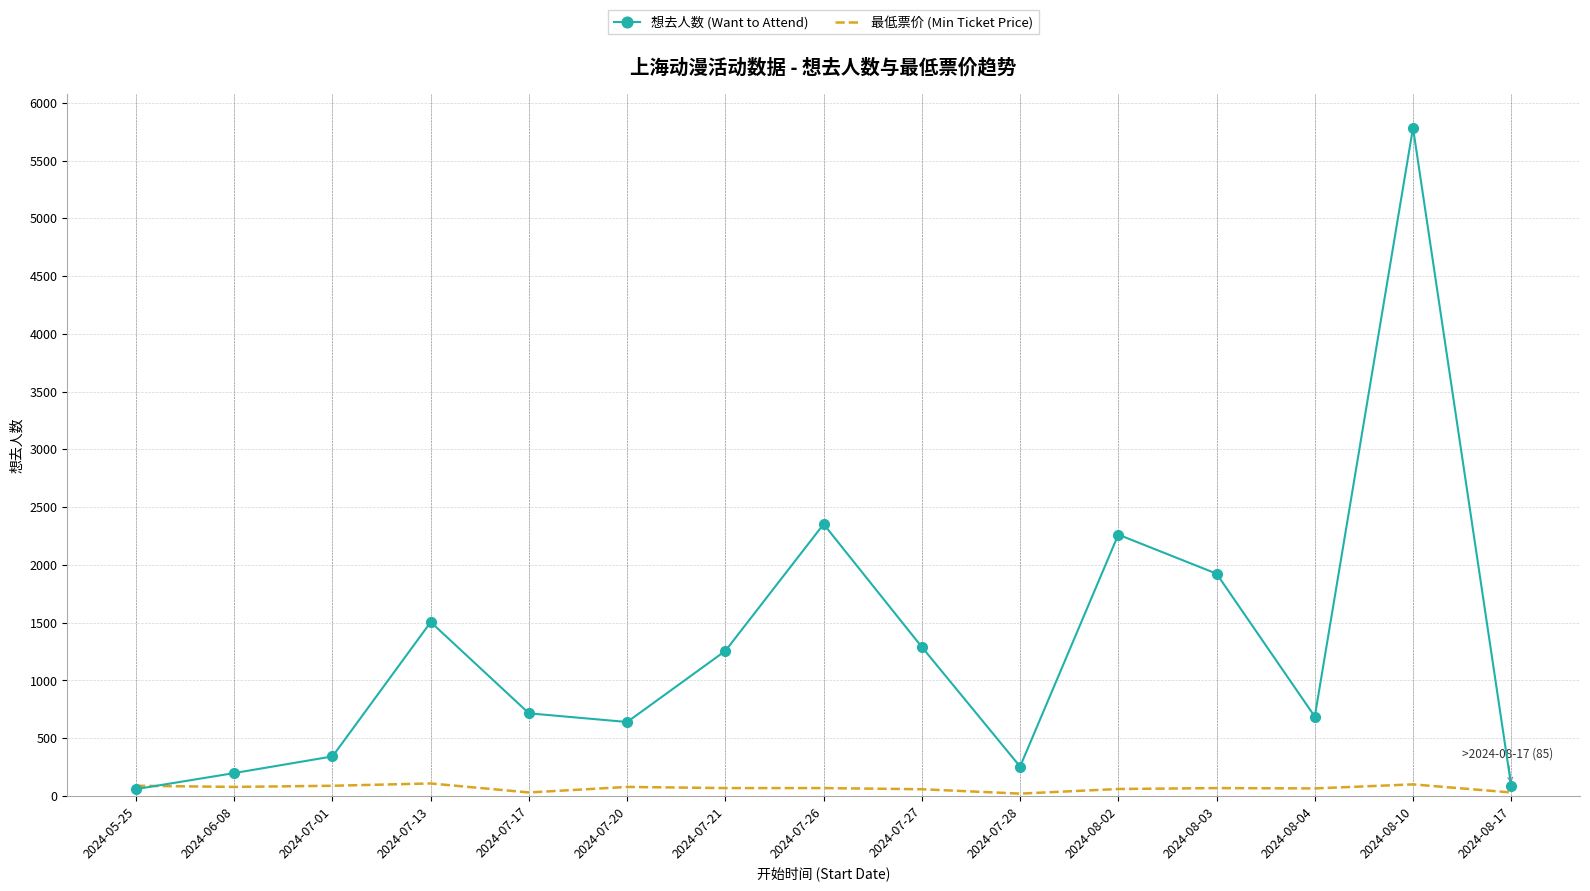

Between 2024-07-20 and 2024-07-27, which series saw the biggest shift?

想去人数 (Want to Attend)